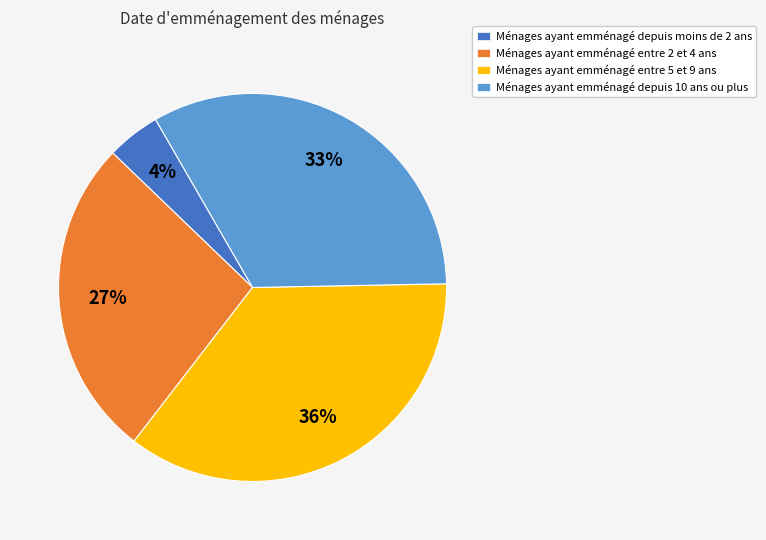

Is there a majority slice in this chart?

No